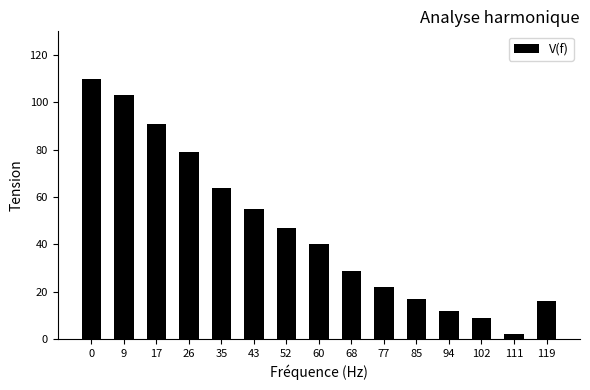

What is the value of the 9th bar from the left?

29